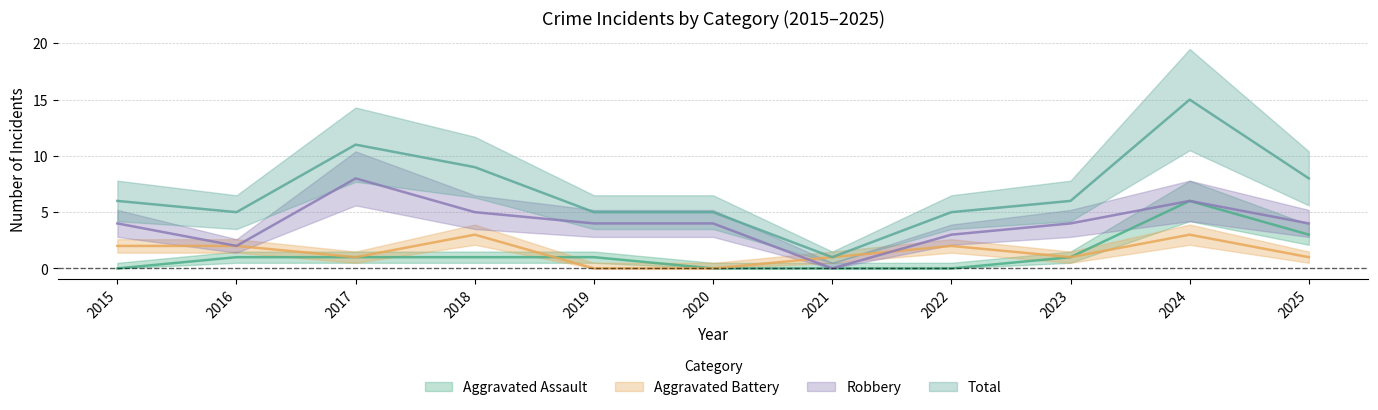

How many Robbery values are between 3 and 5?

7